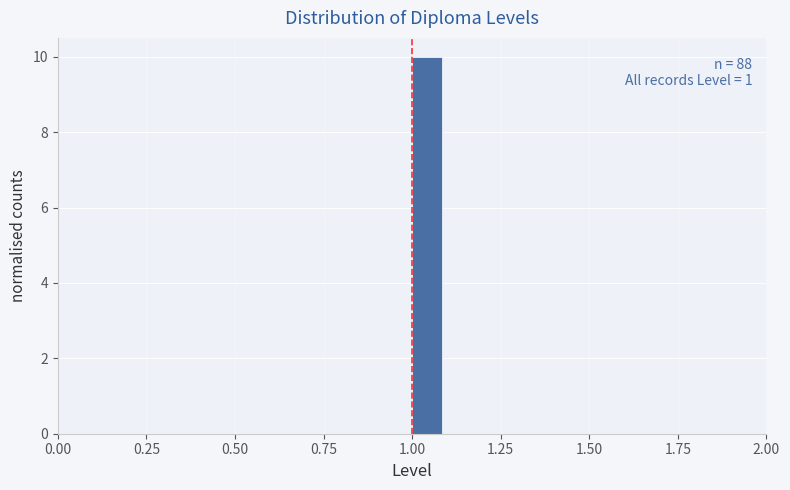

Around what value on the x-axis is the tallest bar? Give the approximate position of its centre, as read against the axis.

1.05